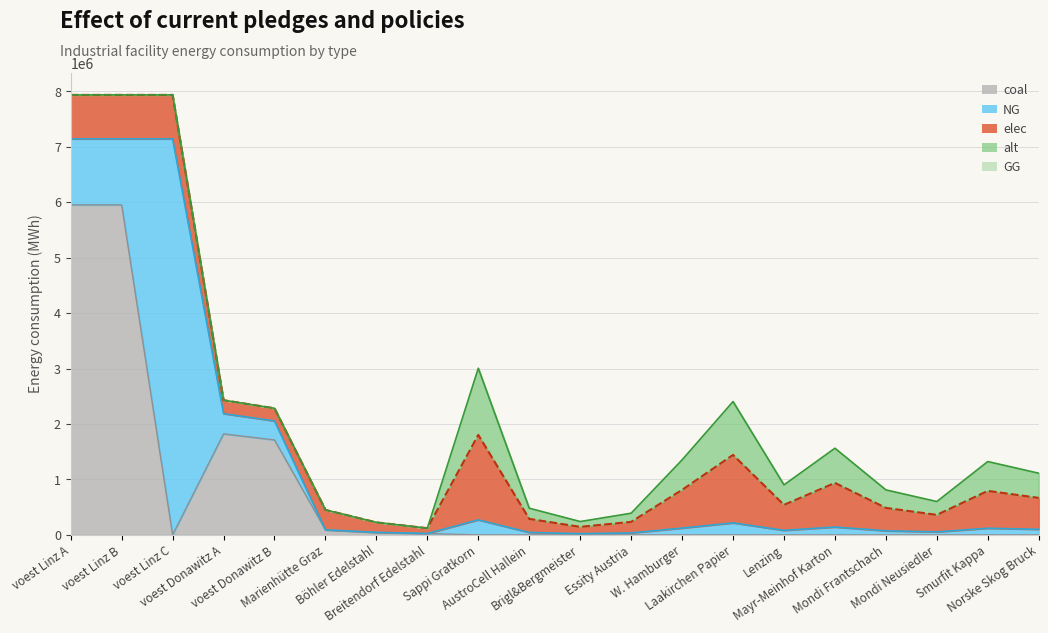

What is the sum of all alt values?

5676587